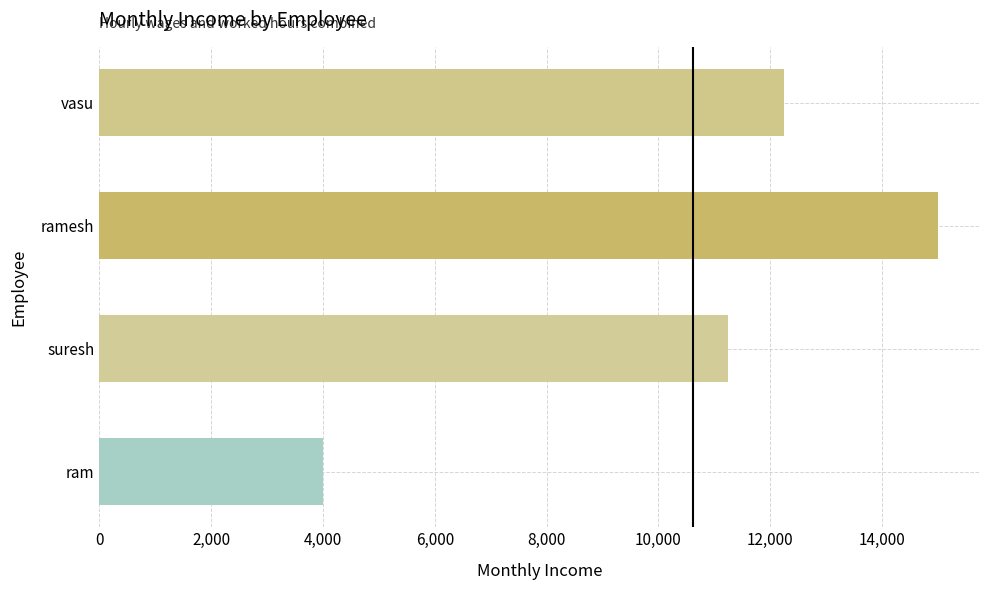

Is it true that the value at suresh is 11250?

True